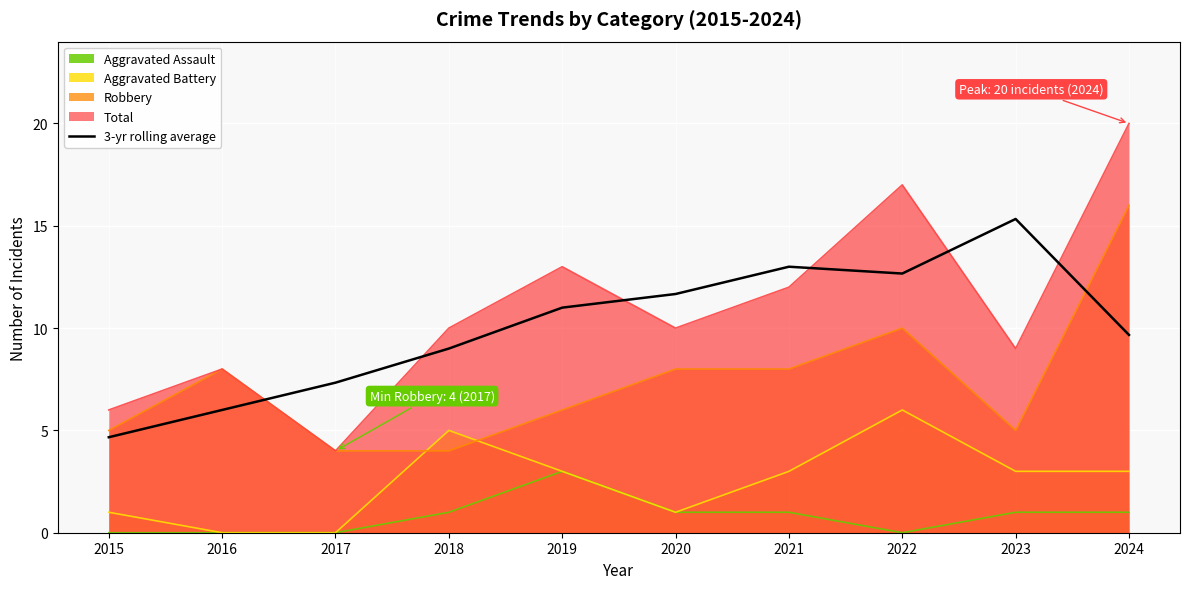

Reading left to right, what are all the values shown in this chart?

2015=4.7	2016=6.0	2017=7.3	2018=9.0	2019=11.0	2020=11.7	2021=13.0	2022=12.7	2023=15.3	2024=9.7